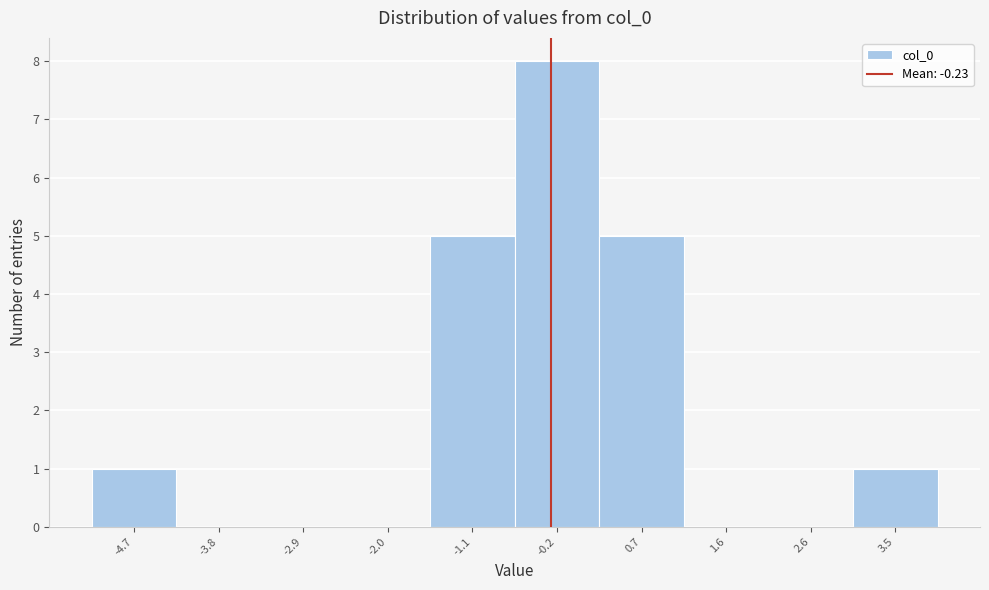

Reading left to right, list every bar in this chart as the range it spans on the x-axis followed by its height. Neither the bar edges nor the heights are printed on the chart, so give them approximately, as read against the axes.

-5.2 to -4.3: 1
-4.3 to -3.3: 0
-3.3 to -2.4: 0
-2.4 to -1.5: 0
-1.5 to -0.6: 5
-0.6 to 0.3: 8
0.3 to 1.2: 5
1.2 to 2.1: 0
2.1 to 3.0: 0
3.0 to 3.9: 1